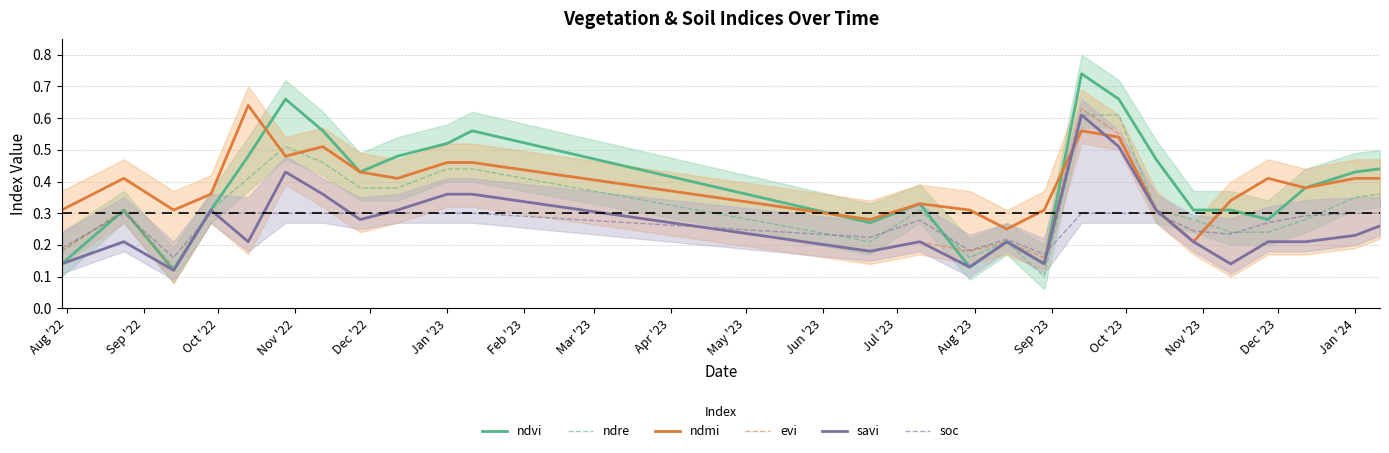

Does the chart have visible grid lines?

Yes